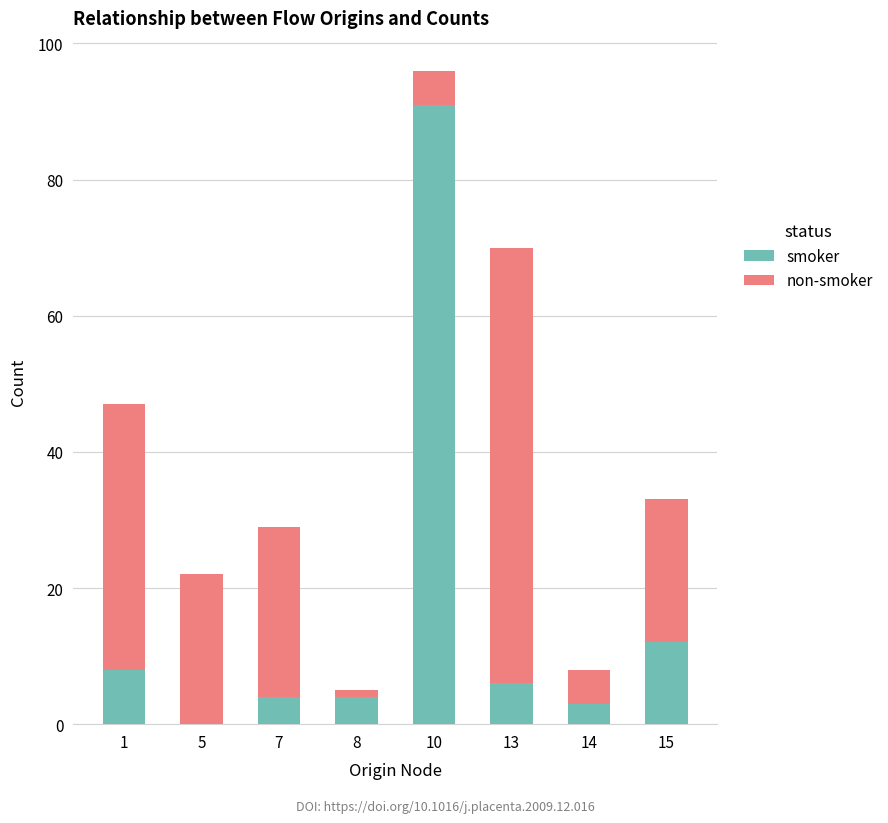

What is the sum of all smoker values?

128